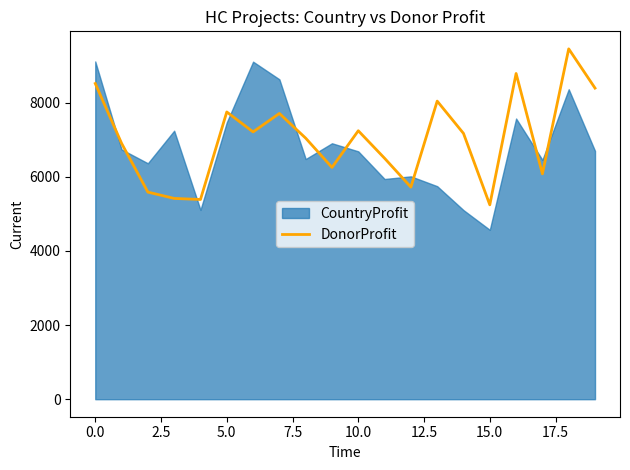

What is the lowest value of the DonorProfit series?

5245